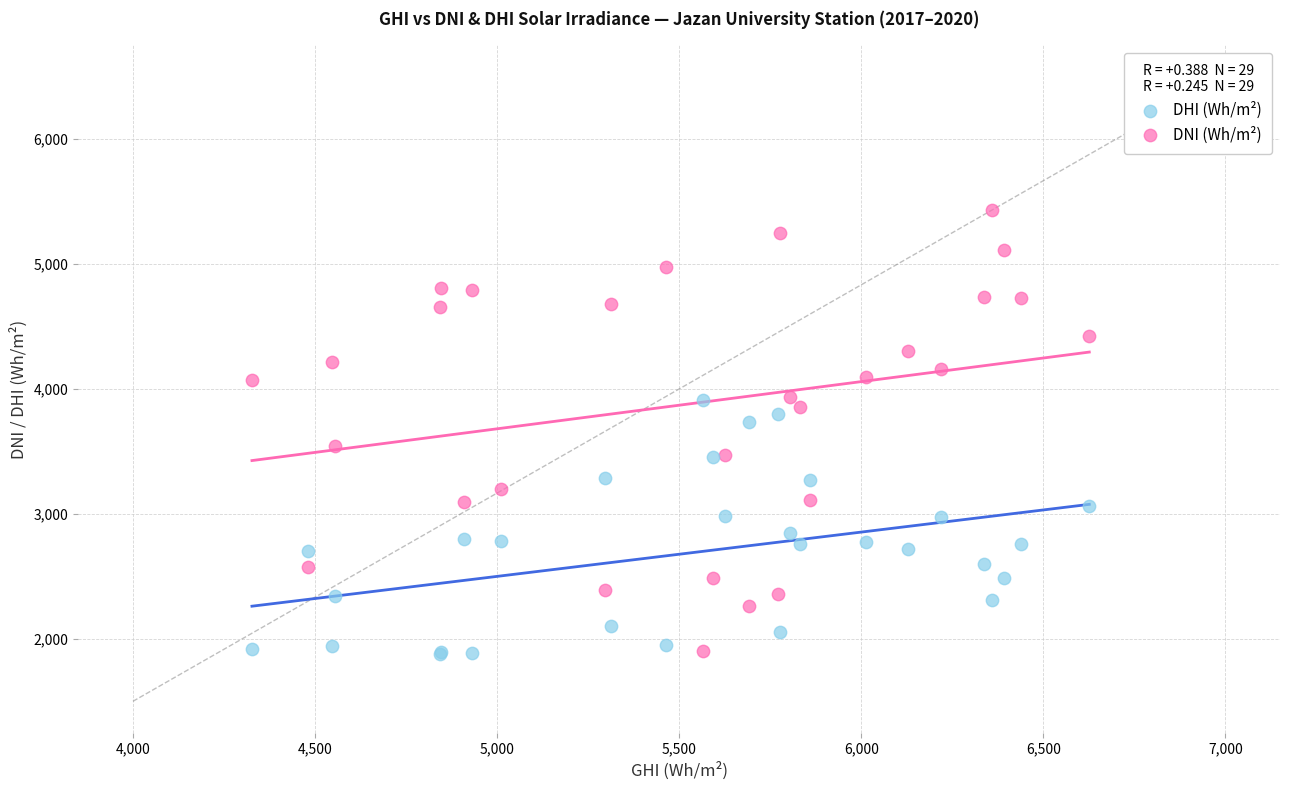

Which series contains the highest Y value?

DNI (Wh/m²)